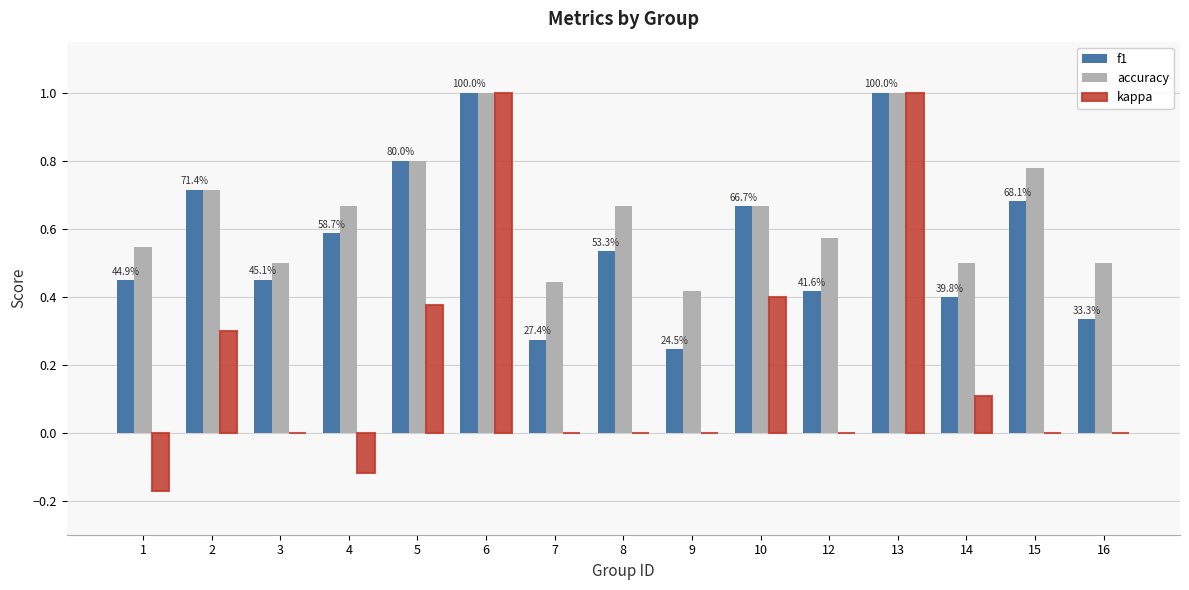

Between 9 and 14, which series saw the biggest shift?

f1